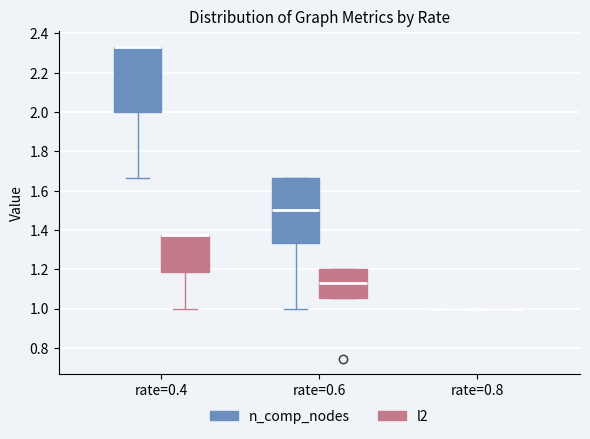

Where is the lower edge of the box for rate=0.6 (l2) on the y-axis? The values are not printed on the chart, so give them approximately, as read against the axis.

1.06